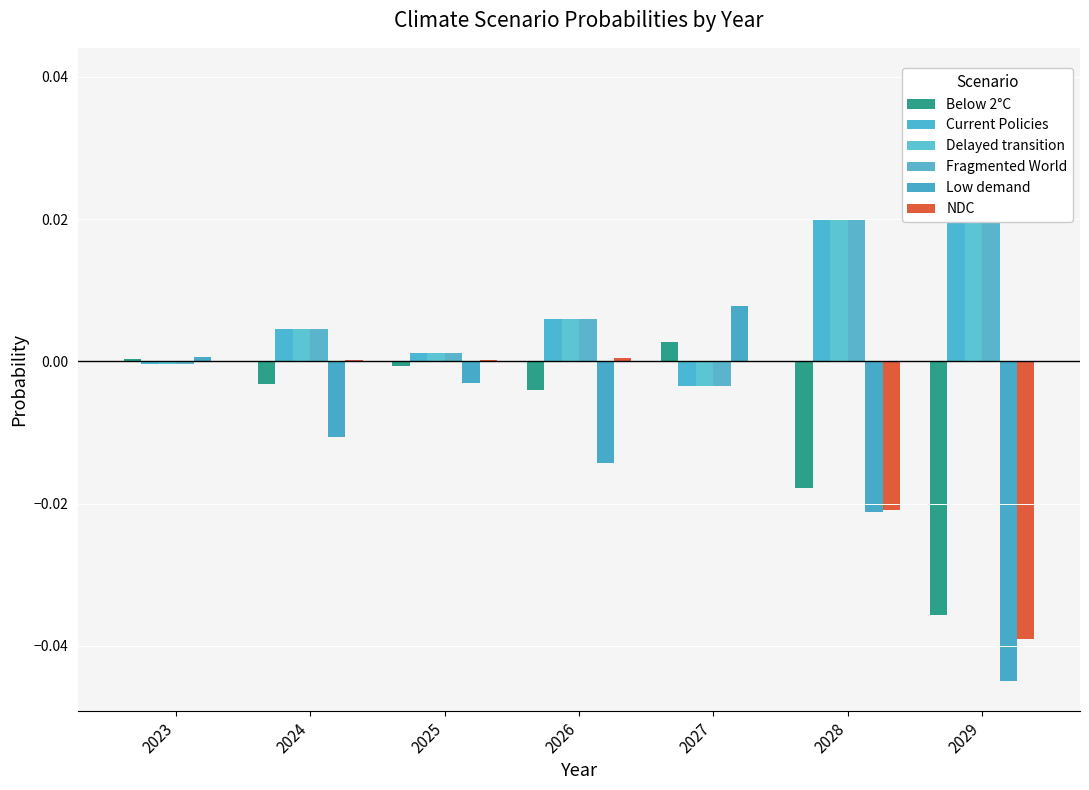

At which category does the chart reach its peak across all series?

2029